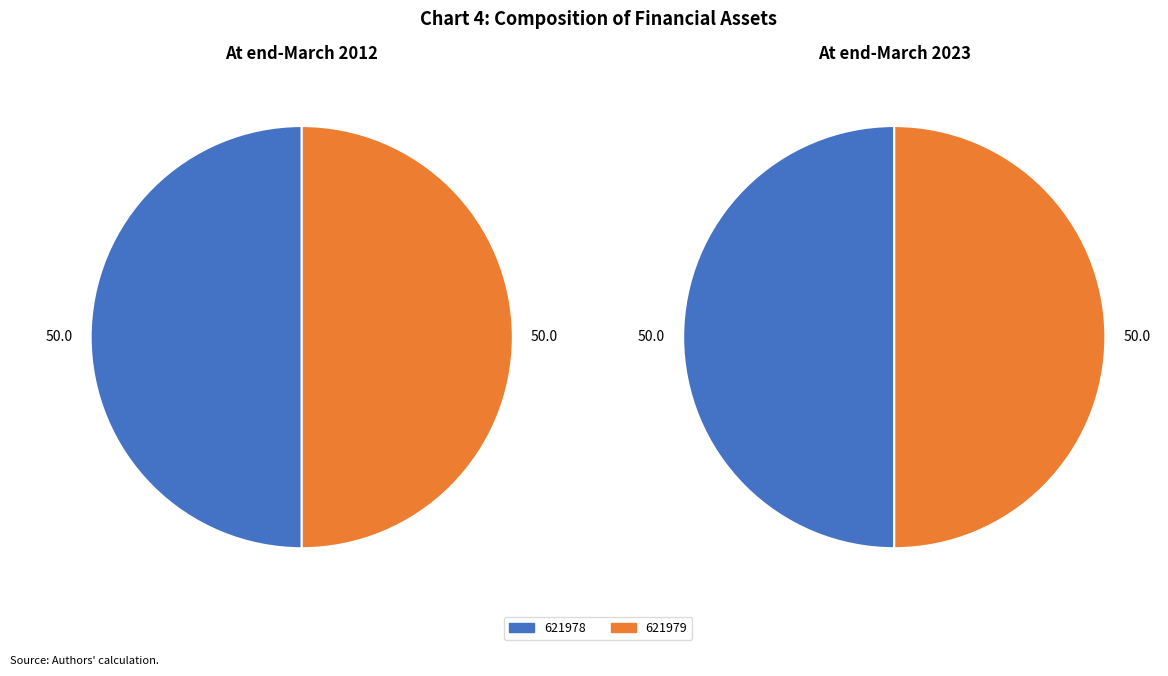

What percentage is the 621978 slice, to the nearest percent?

50%